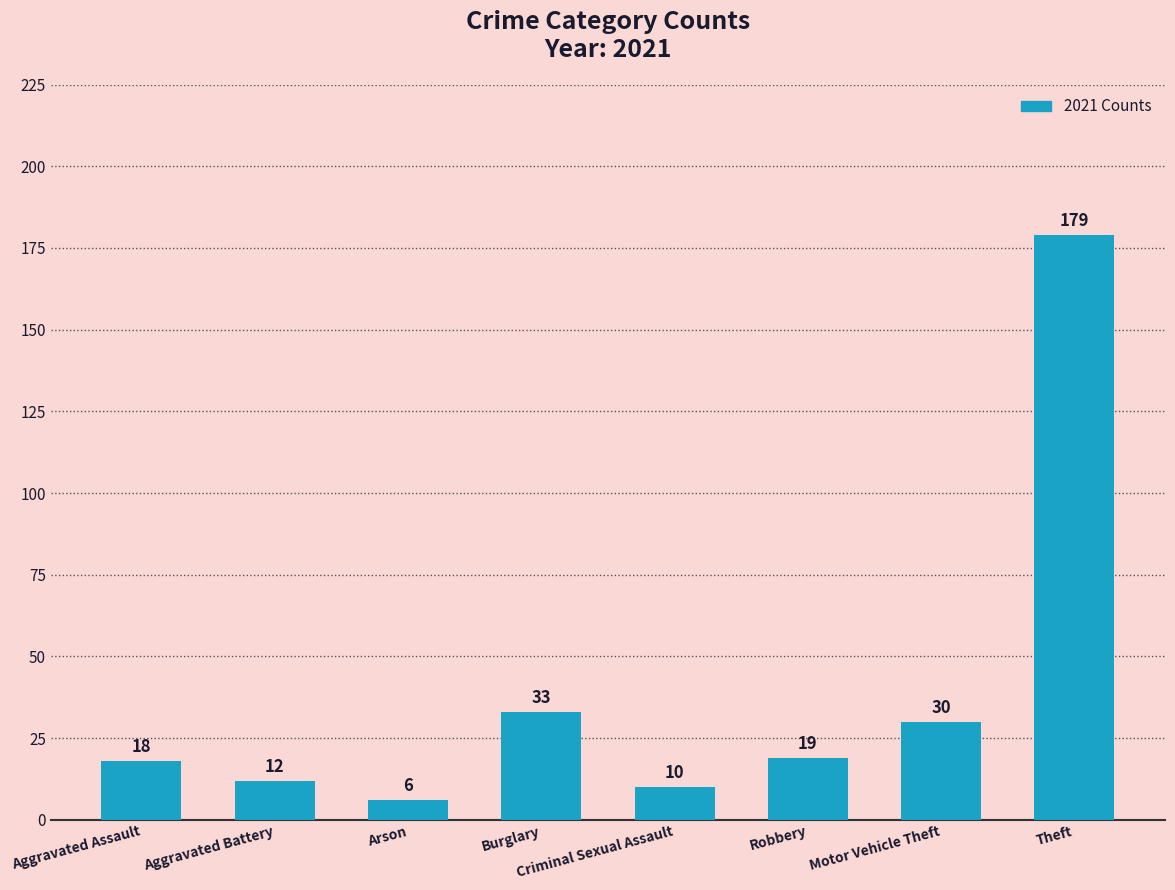

Which has a higher value, Aggravated Battery or Arson?

Aggravated Battery